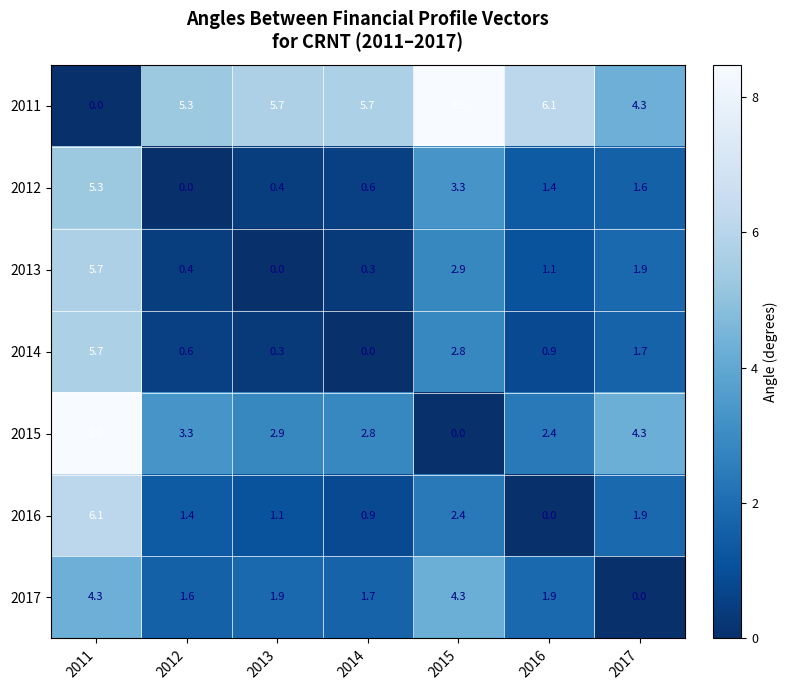

What value does the 2012 series have at 2013?

0.4